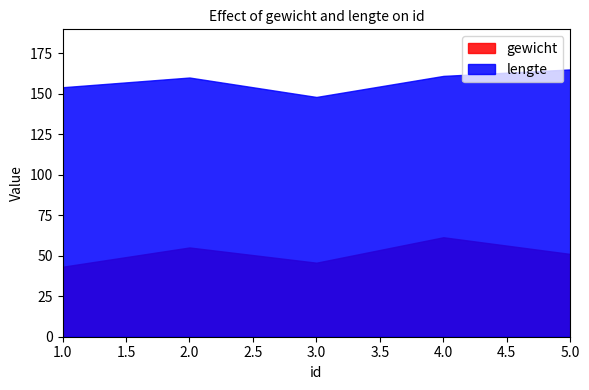

What is the value of the lengte point at the 5th from the left?

165.0